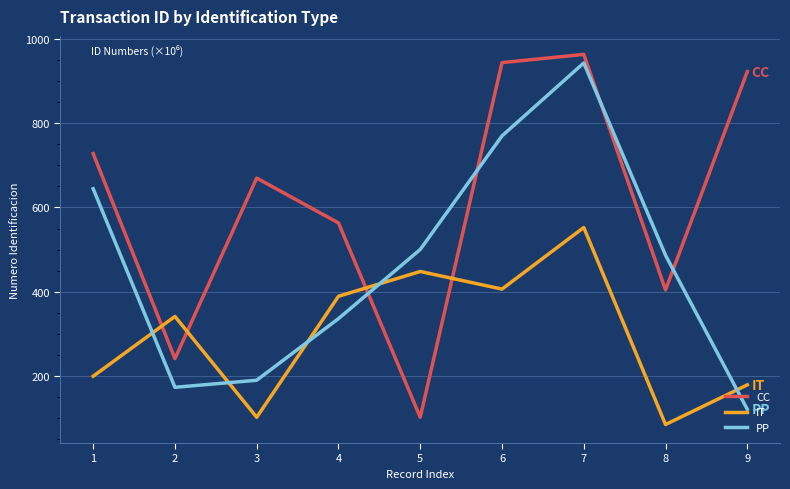

What is the total value across all series at 3?

961.1